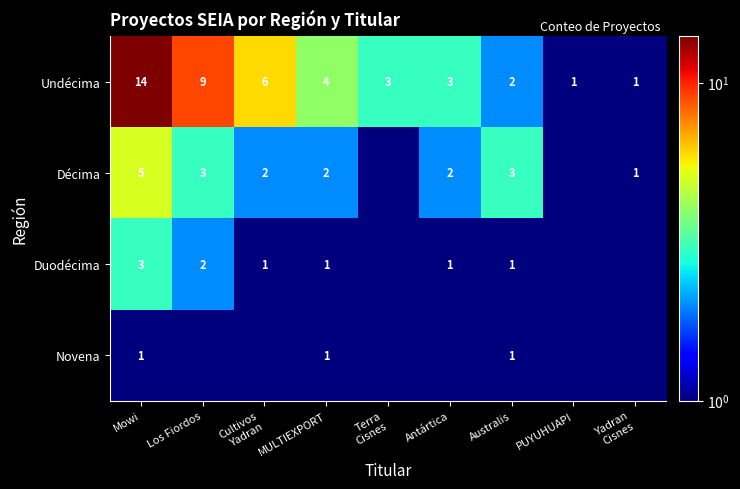

What is the difference between the maximum and minimum values in the Undécima series?

13.0